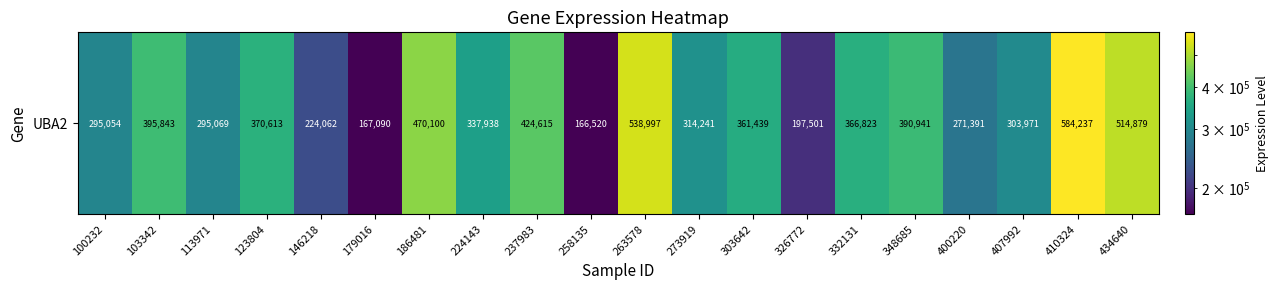

At which category does the chart reach its minimum across all series?

258135